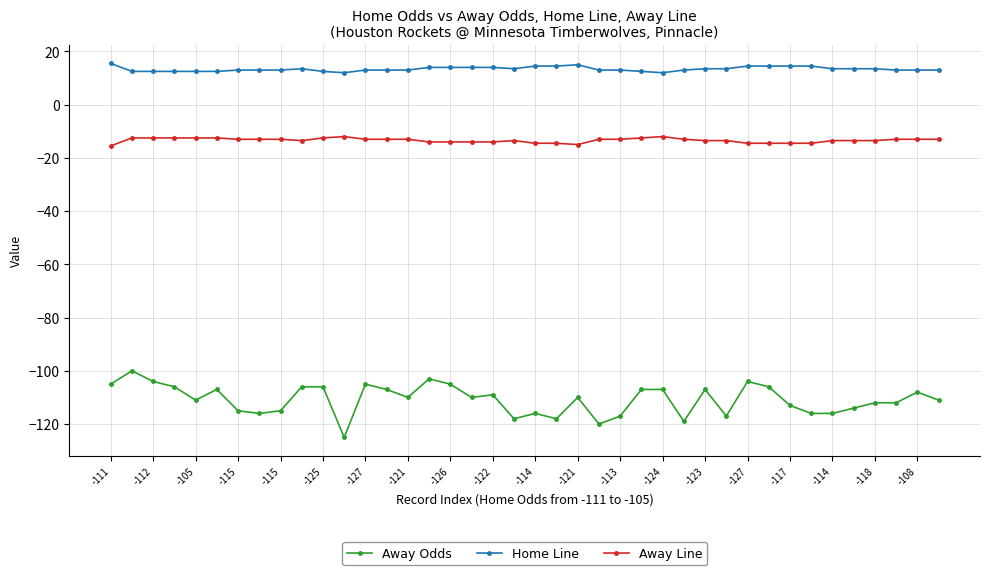

What is the lowest value of the Away Line series?

-15.5